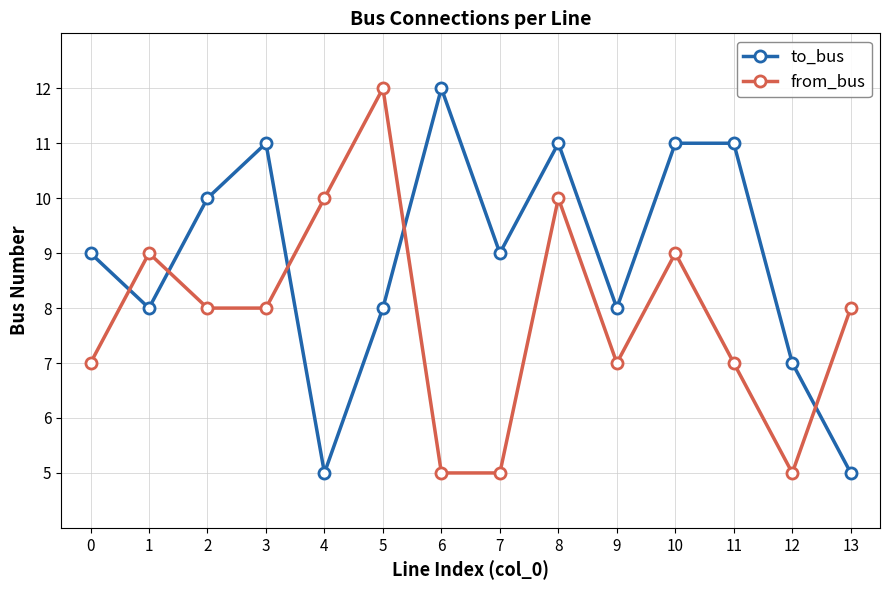

What is the minimum value shown in the chart?

5